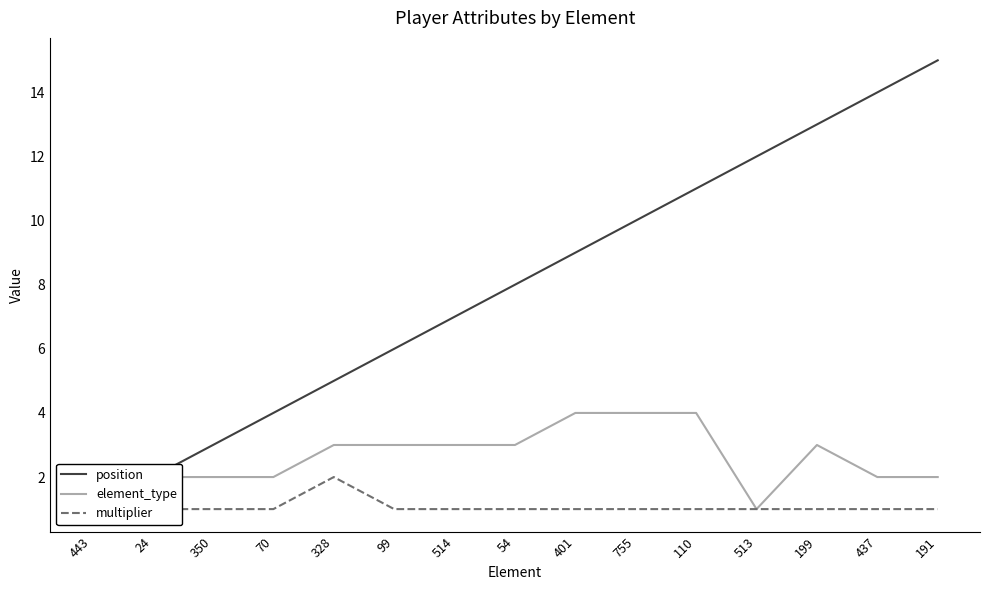

The multiplier series shows 1 at 513. True or false?

True